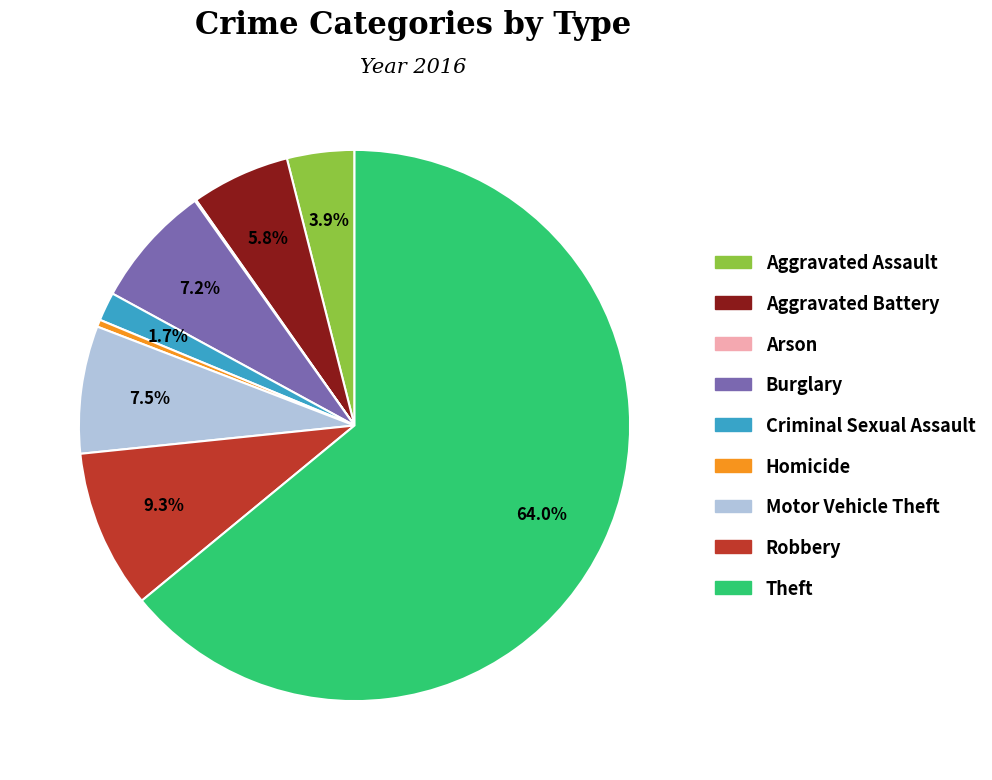

Is Criminal Sexual Assault the majority of the pie?

No